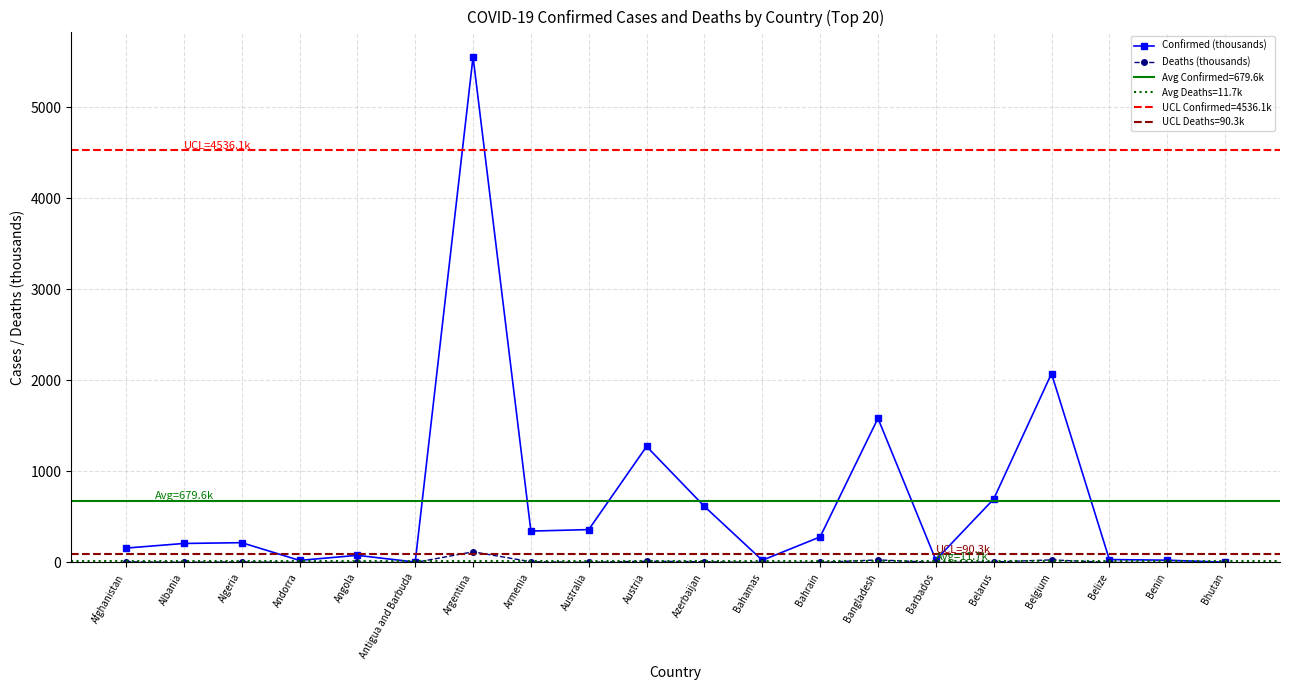

Reading left to right, transcribe all the data shown in this chart.

Confirmed (thousands): 158.1	208.9	217.6	22.8	78.5	4.3	5556.2	344.8	361.3	1275.0	615.8	24.3	280.9	1584.5	28.1	696.2	2075.8	32.1	24.9	2.7
Deaths (thousands): 7.4	3.2	6.3	0.1	1.8	0.1	117.1	8.0	2.2	13.7	8.3	0.7	1.4	28.1	0.3	5.5	28.3	0.6	0.2	0.0